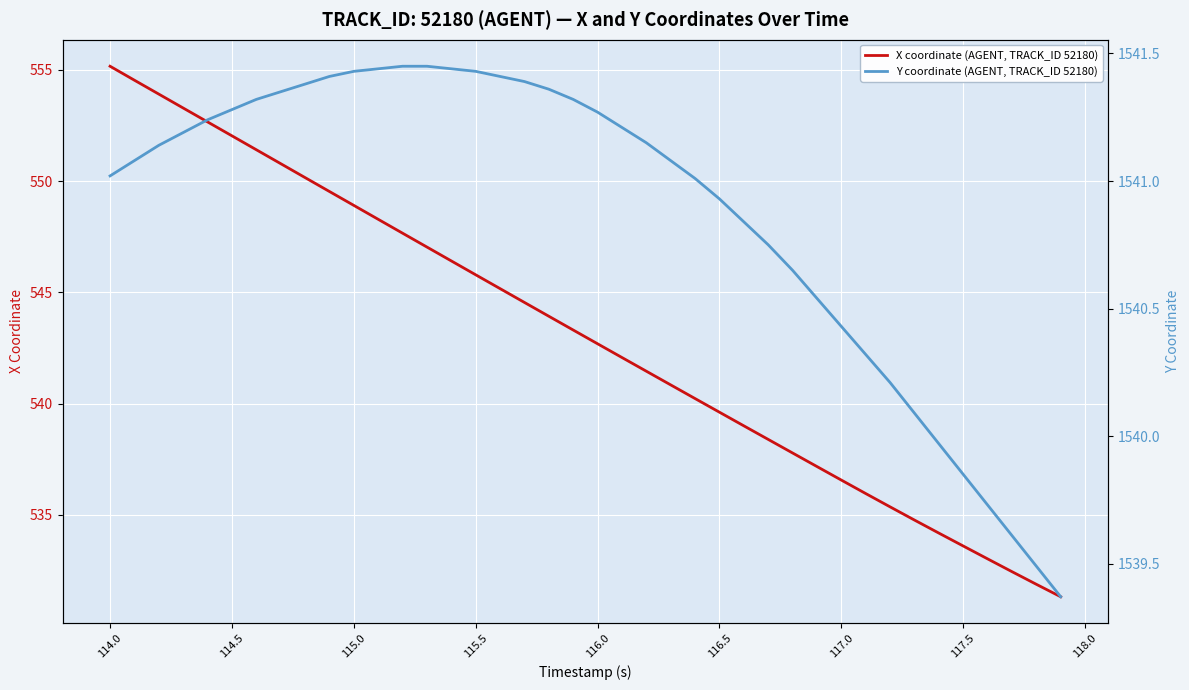

The X coordinate (AGENT, TRACK_ID 52180) series shows 552.0 at 114.5. True or false?

True